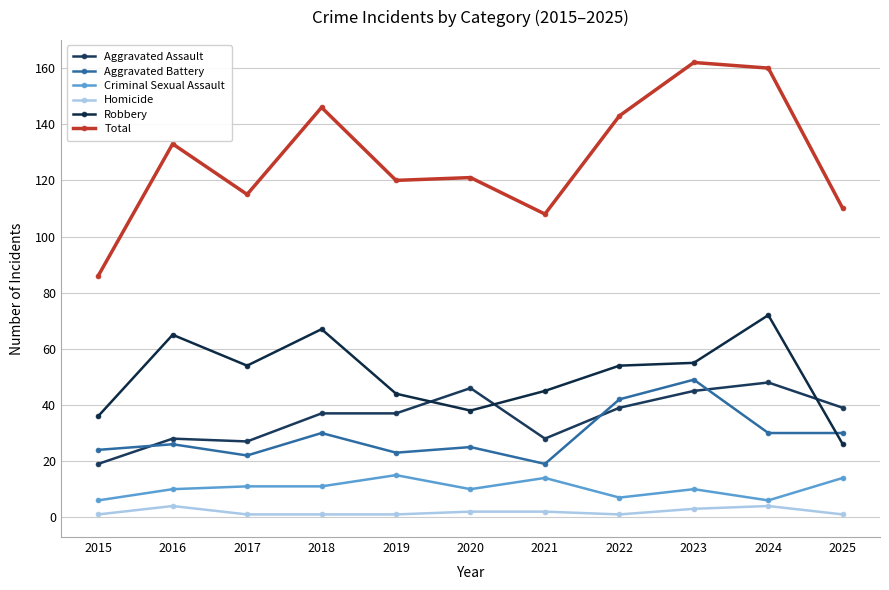

What is the difference between the maximum and second lowest values in the Aggravated Assault series?

21